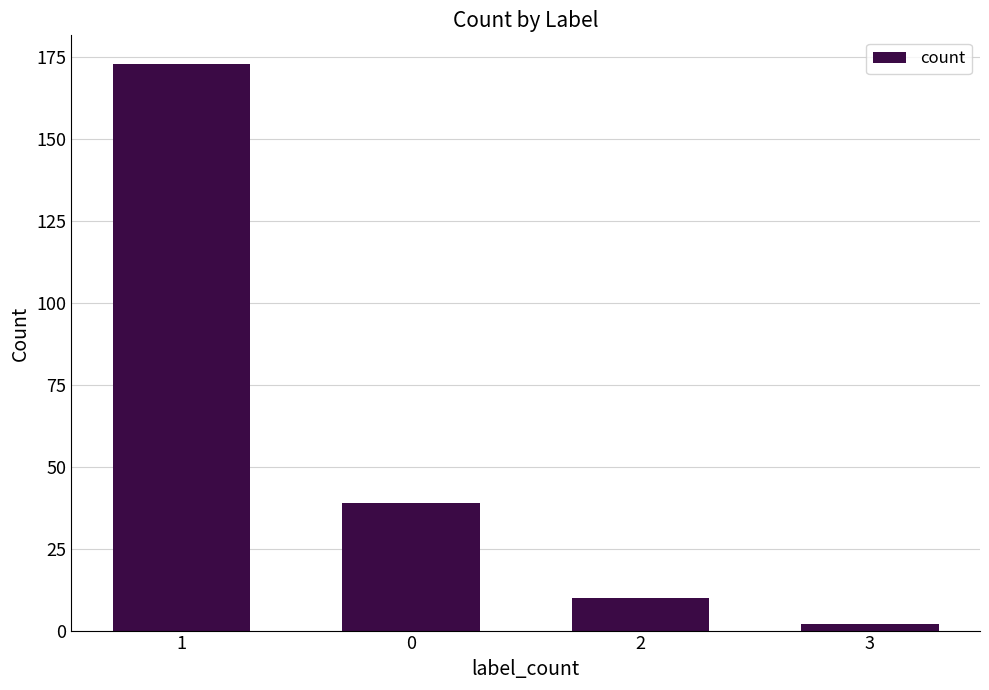

List the labels in order of value, largest first.

1, 0, 2, 3